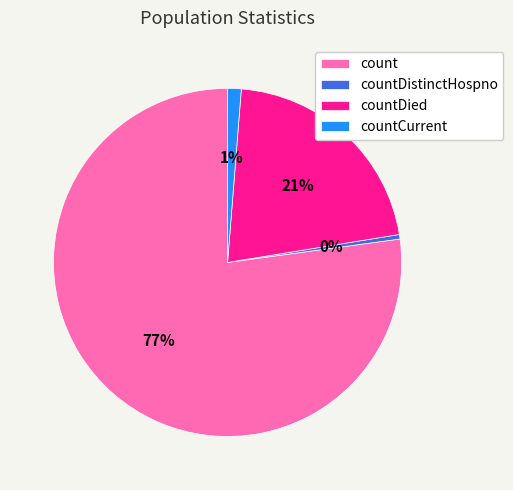

Is the sum of countCurrent and countDistinctHospno greater than half?

No